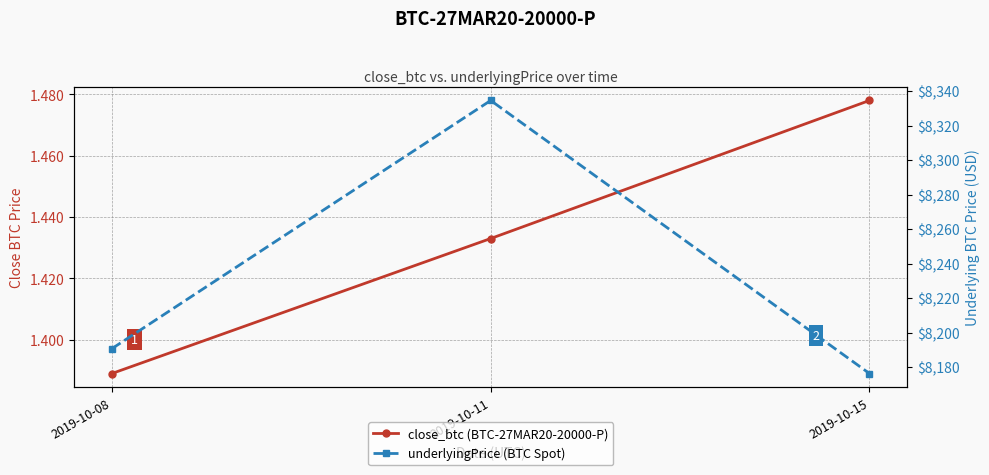

What is the lowest value of the underlyingPrice (BTC Spot) series?

8176.4